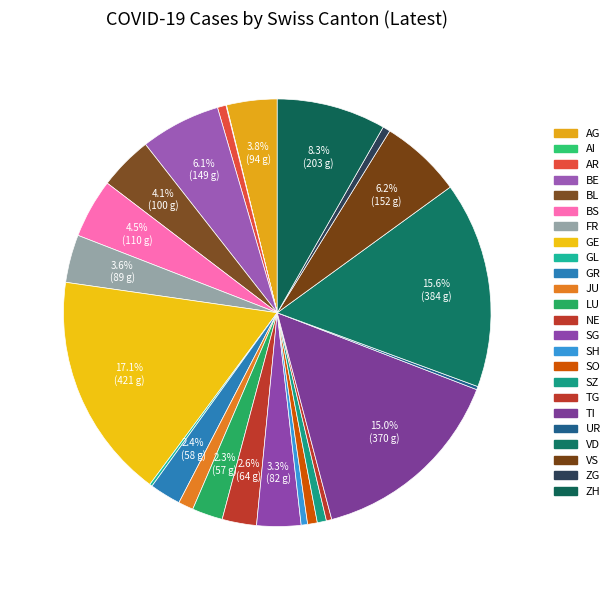

How many segments does this pie chart have?

24